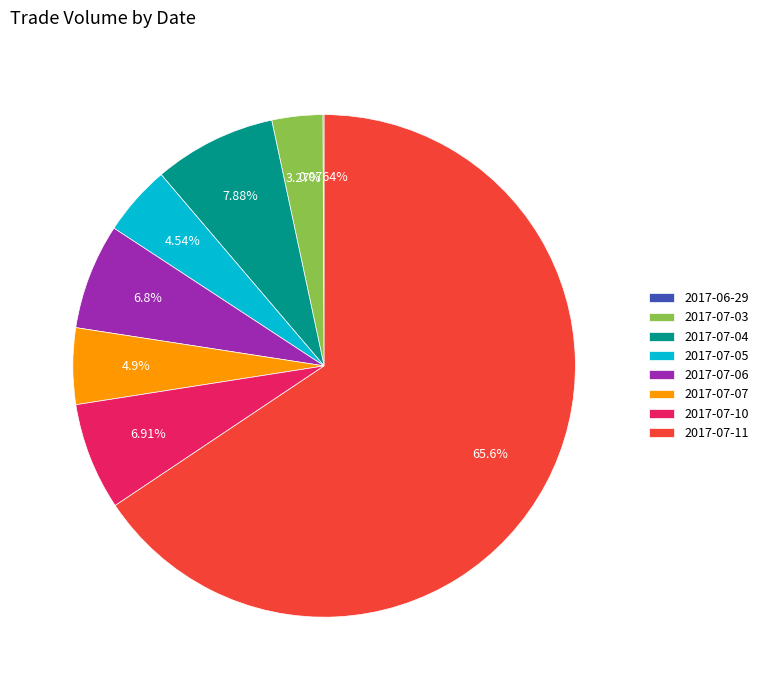

Which slice represents more than half of the pie?

2017-07-11